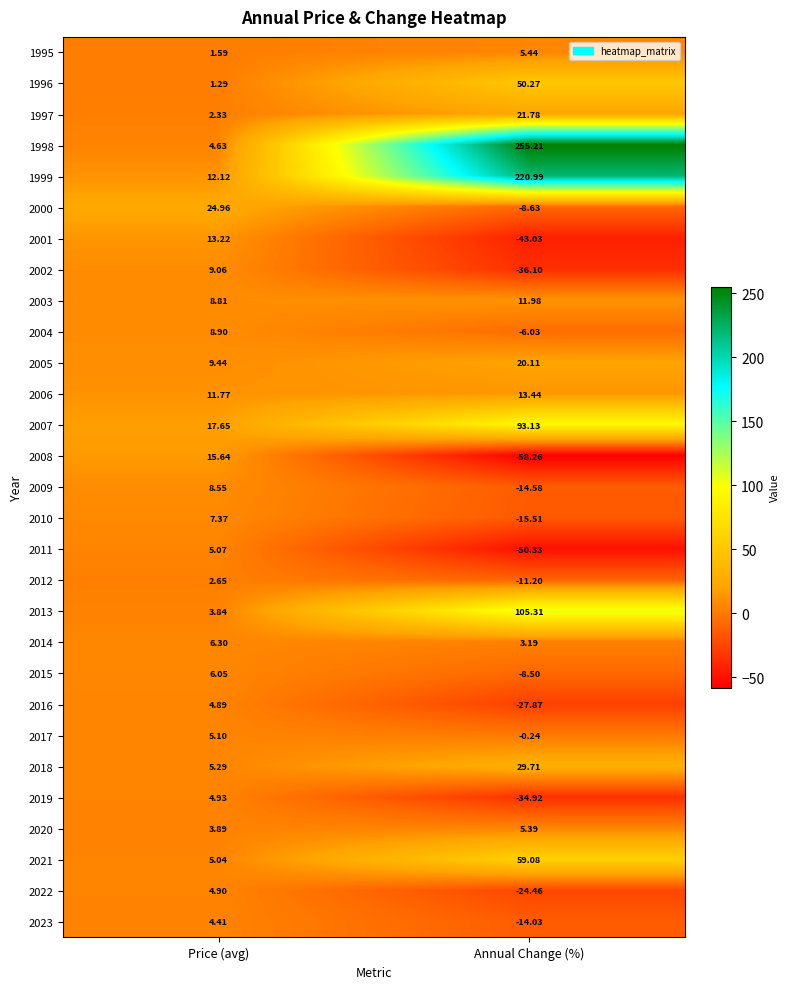

Where is 2000 nearest to the value 8?

Annual Change (%)